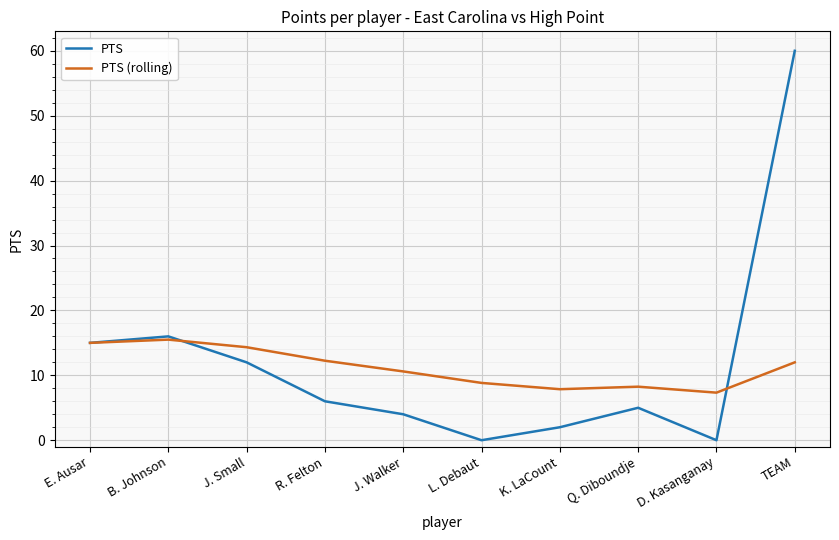

What is the maximum value shown in the chart?

60.0